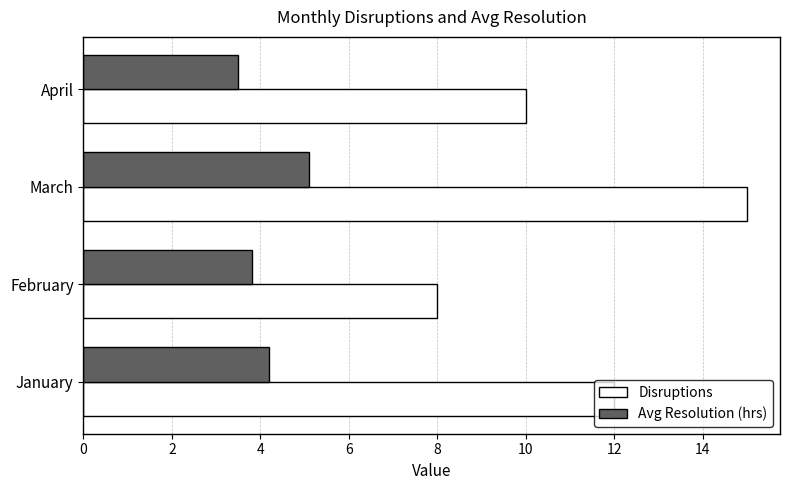

At how many categories does at least one series exceed 4?

4